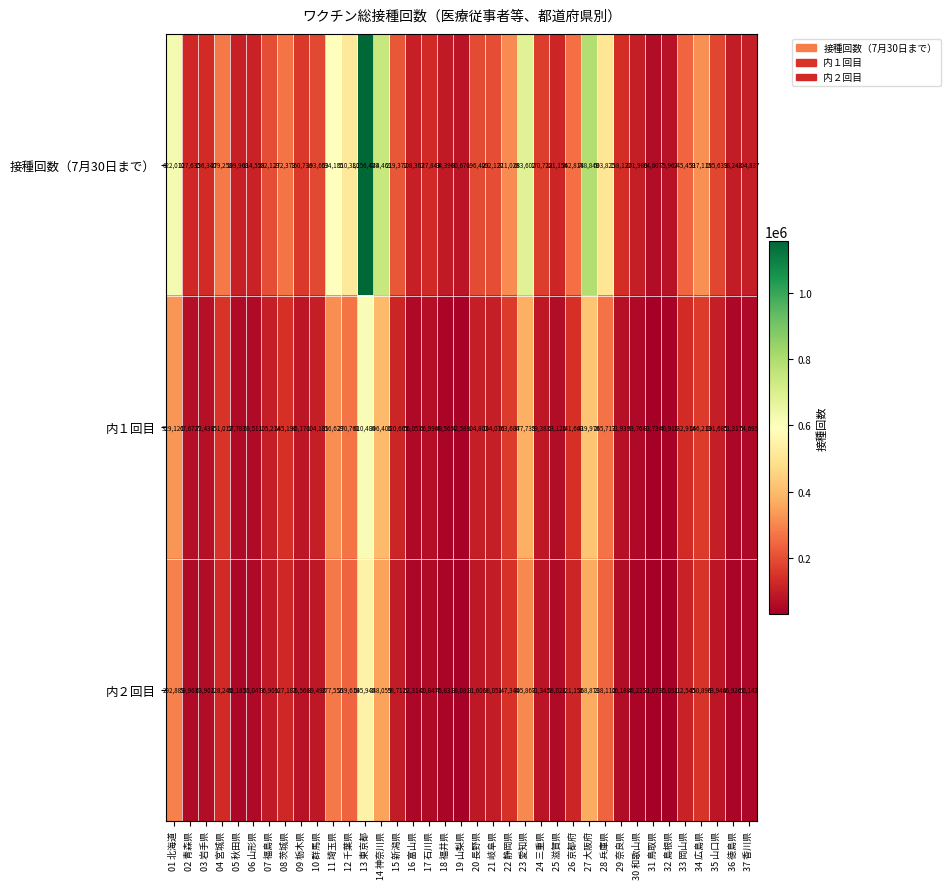

Read the 接種回数（7月30日まで） value at 33 岡山県.

245459